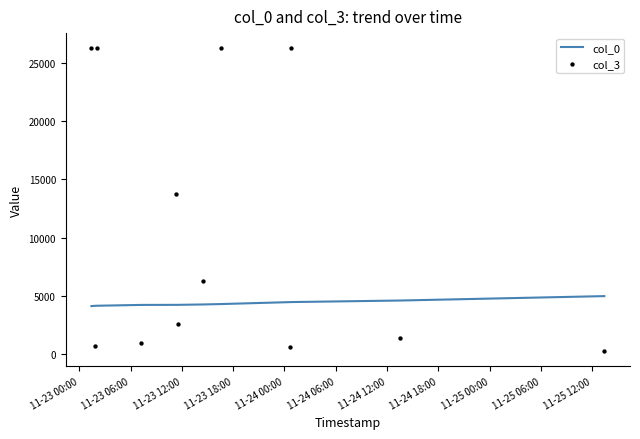

Which series has the largest Y range (max minus min)?

col_3